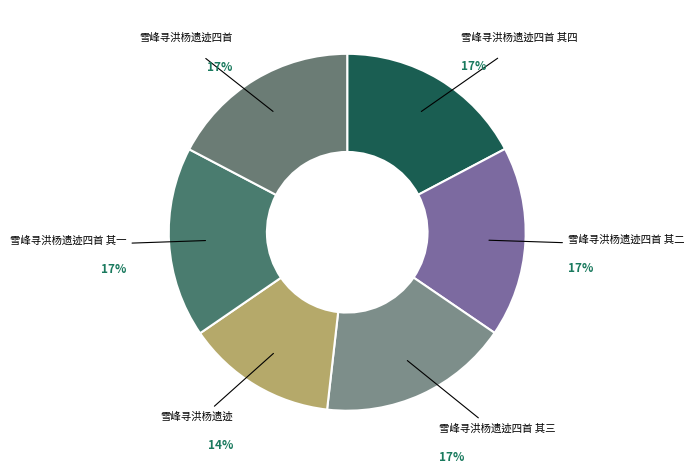

How many slices are in this pie chart?

6